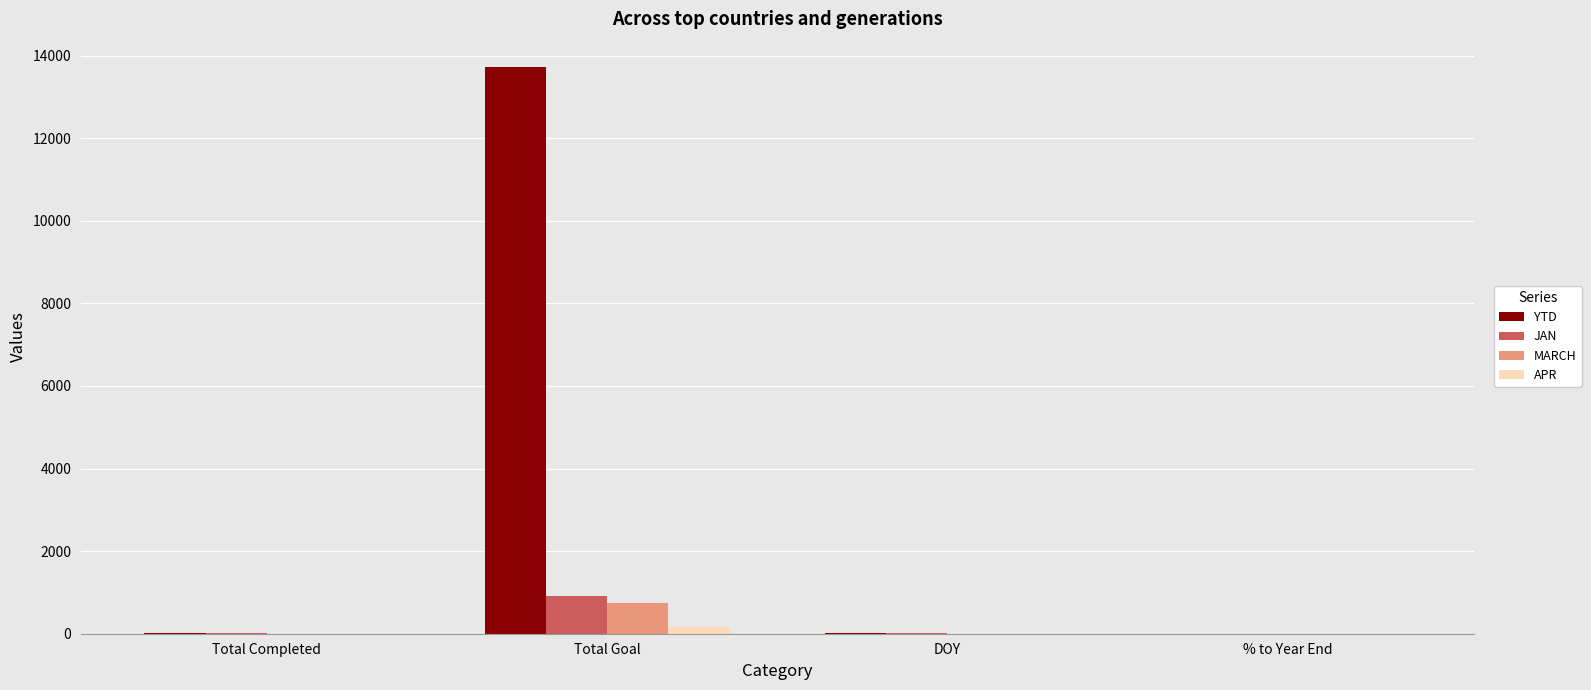

Which series has the largest range (max minus min)?

YTD